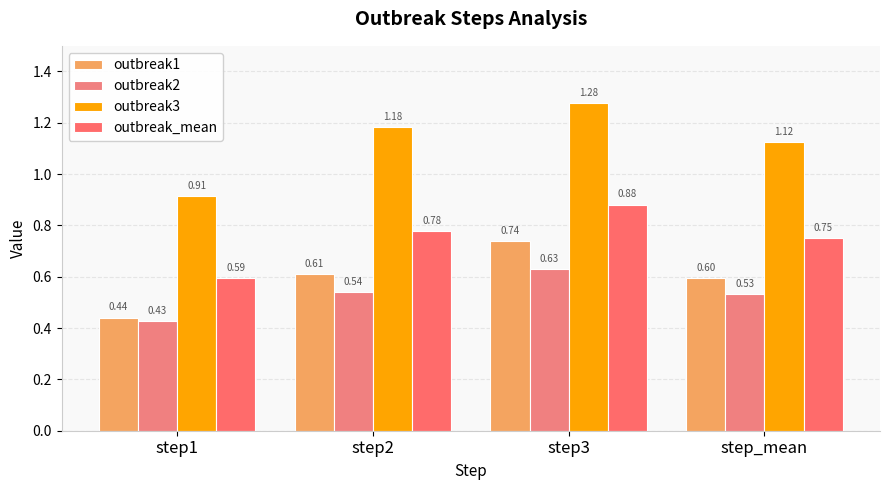

Rank the series at step2 from highest to lowest value.

outbreak3, outbreak_mean, outbreak1, outbreak2